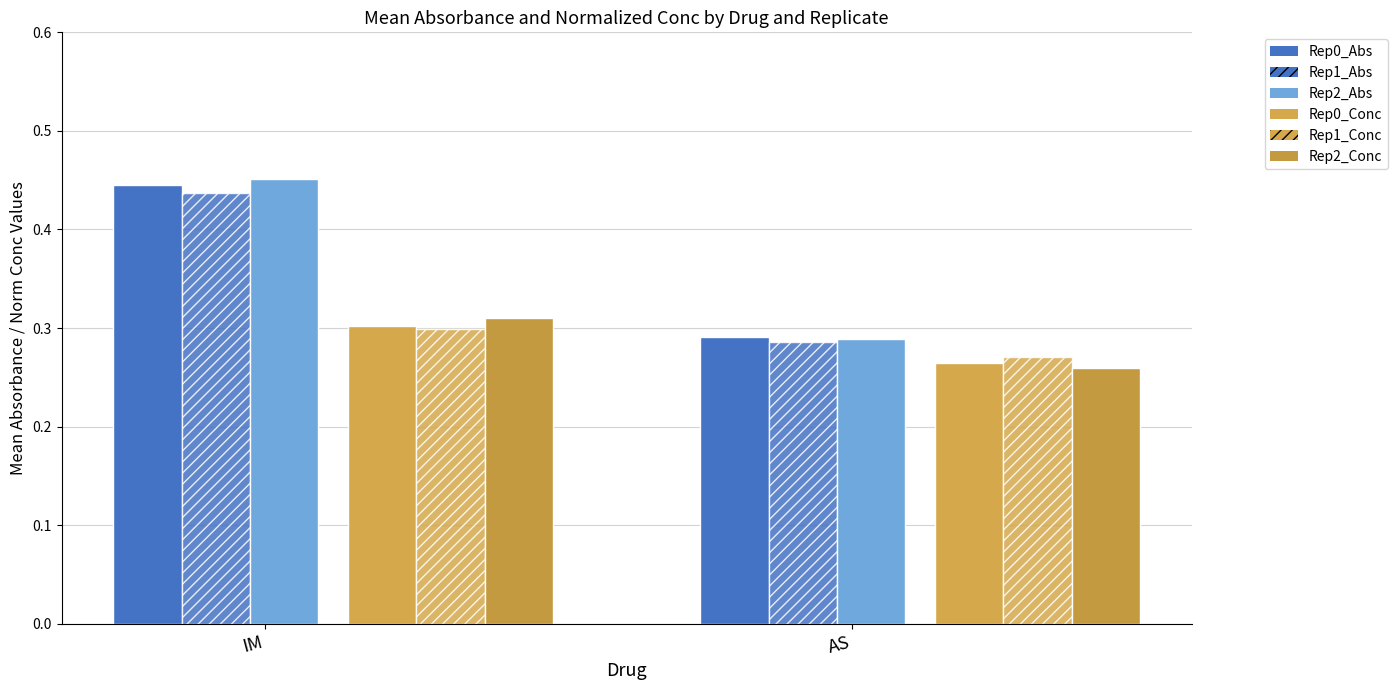

How many bars are there in each group?

6